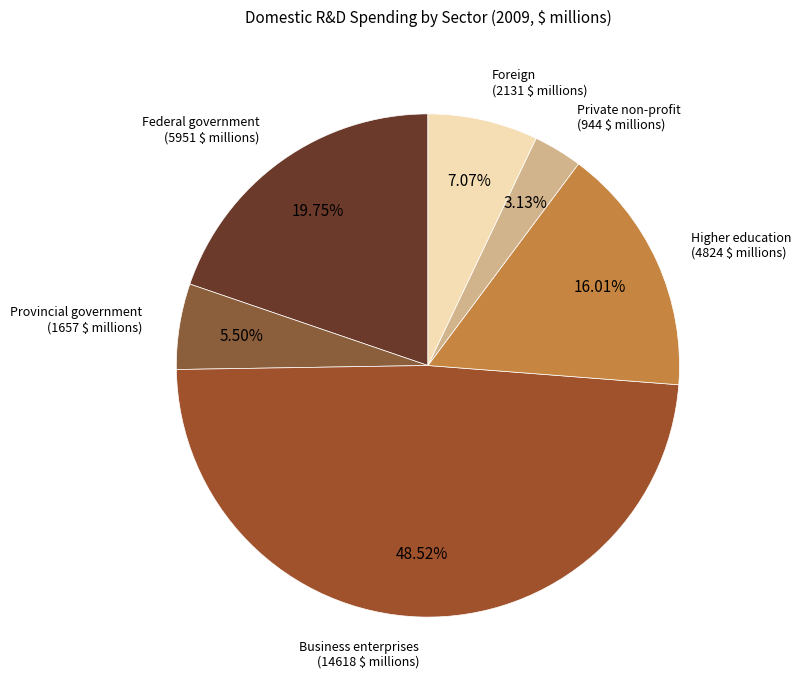

Is it true that Foreign is 16% of the pie?

False